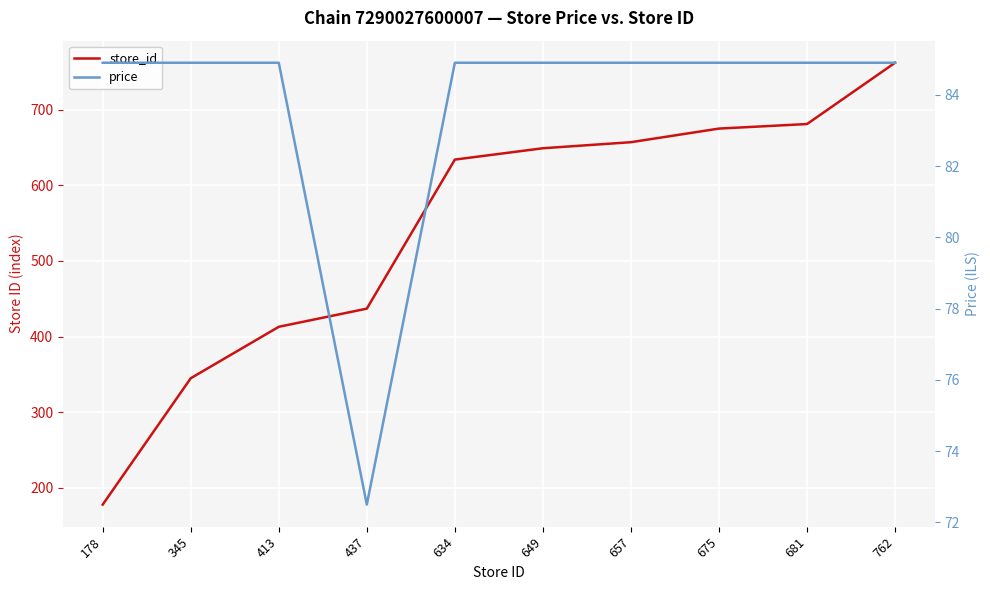

Where is store_id nearest to the value 470?

437